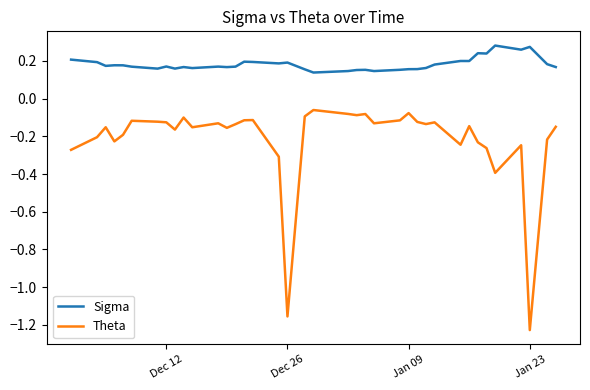

Which series has the widest spread of values?

Theta